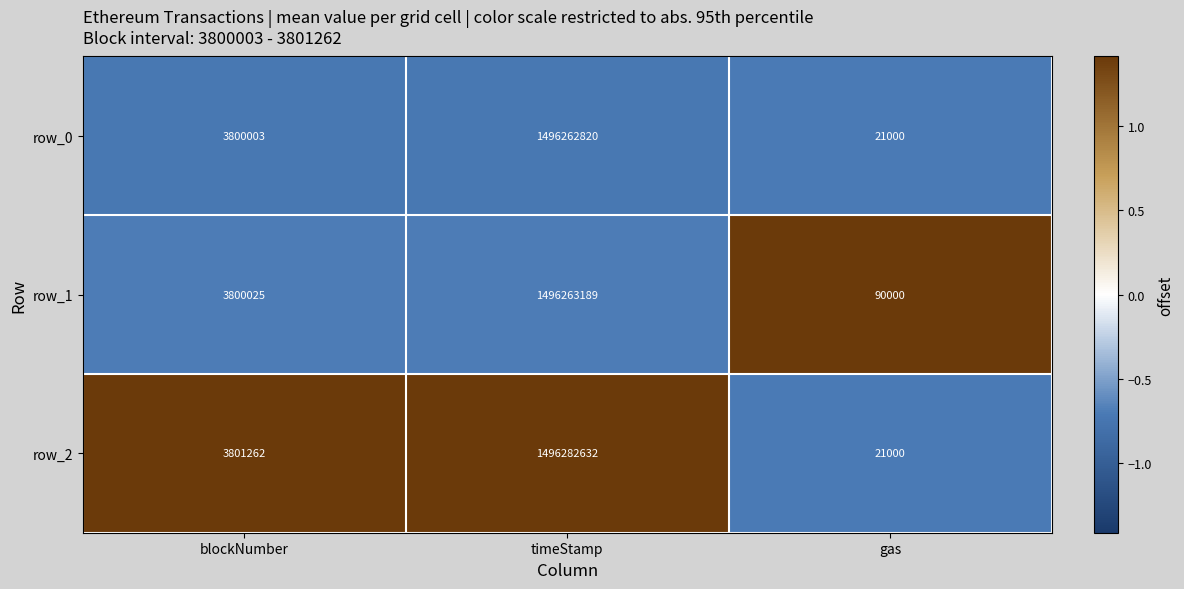

Which series has the widest spread of values?

row_2